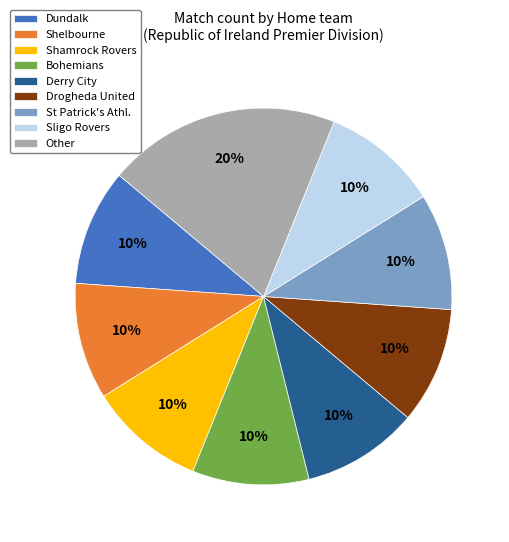

Which category has the biggest portion of the pie?

Other